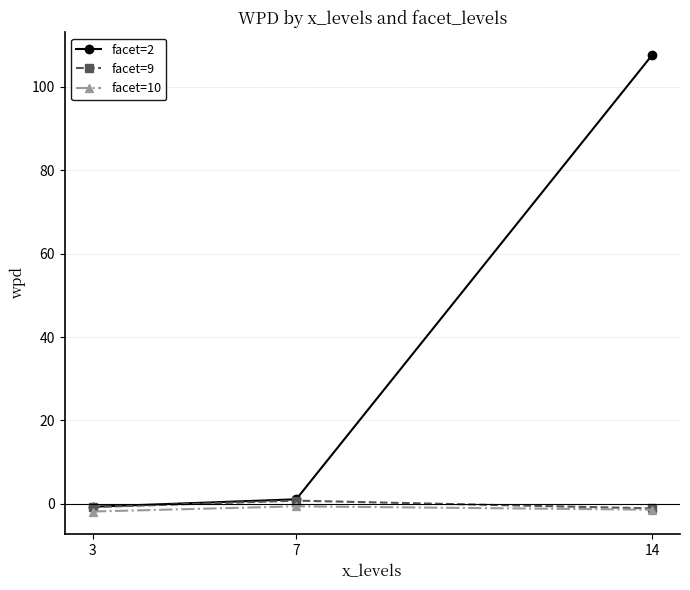

How many data points in facet=9 are less than 0?

2